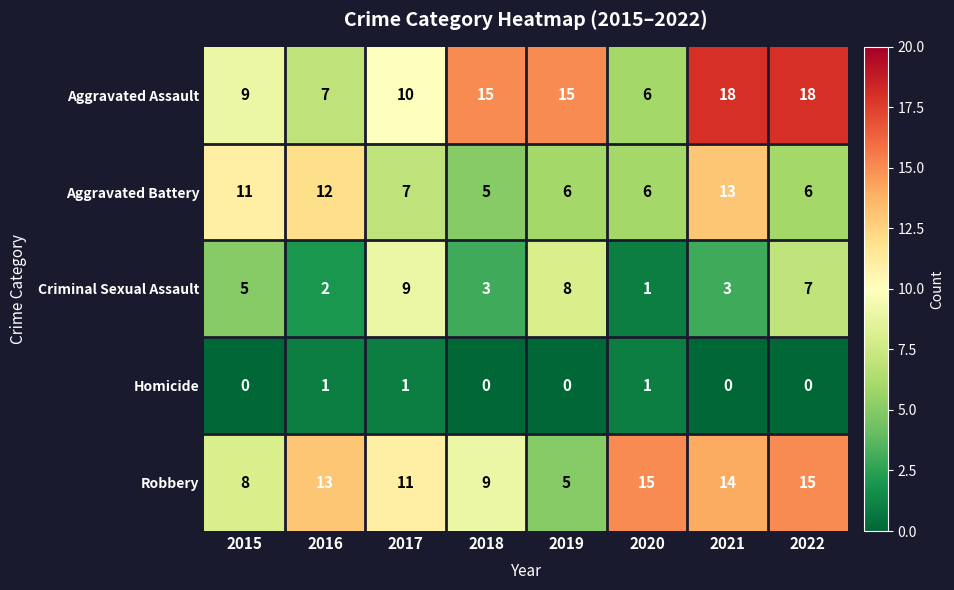

Count the number of data series in this chart.

5